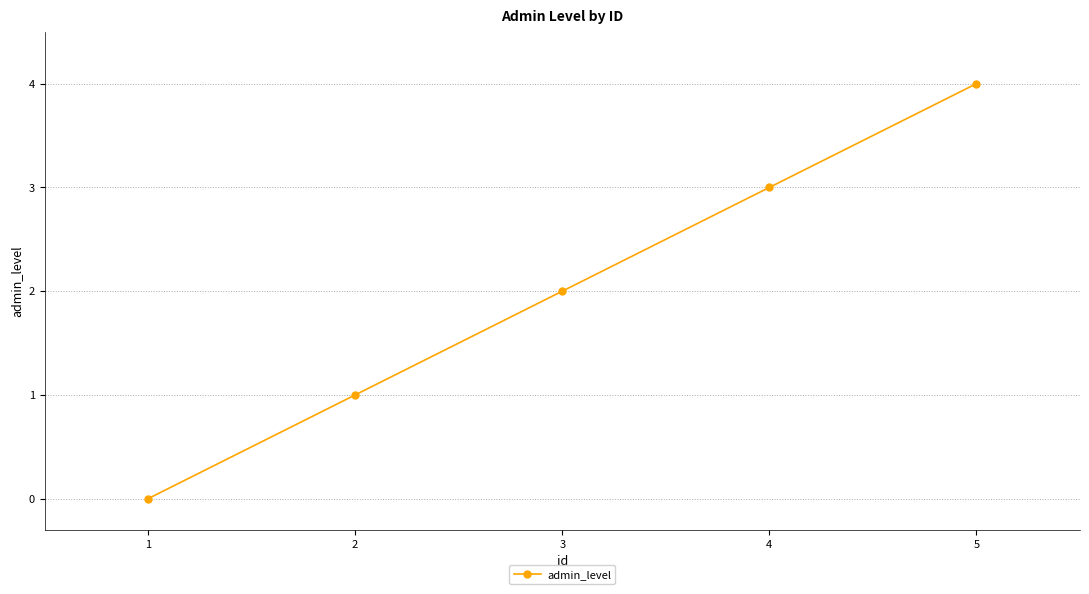

What is the change in value from 3 to 5?

+2